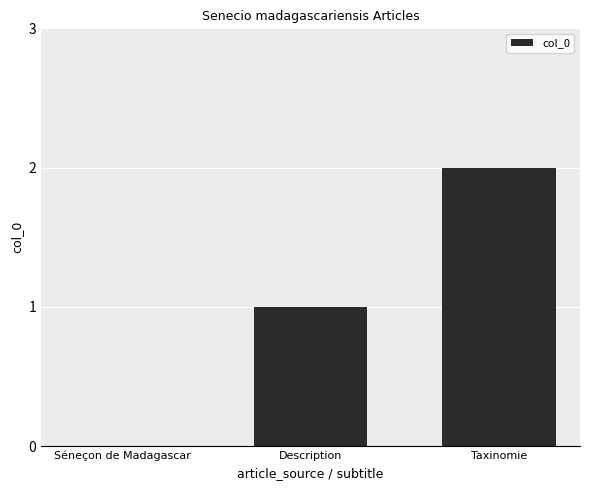

What is the change in value from Séneçon de Madagascar to Taxinomie?

+2